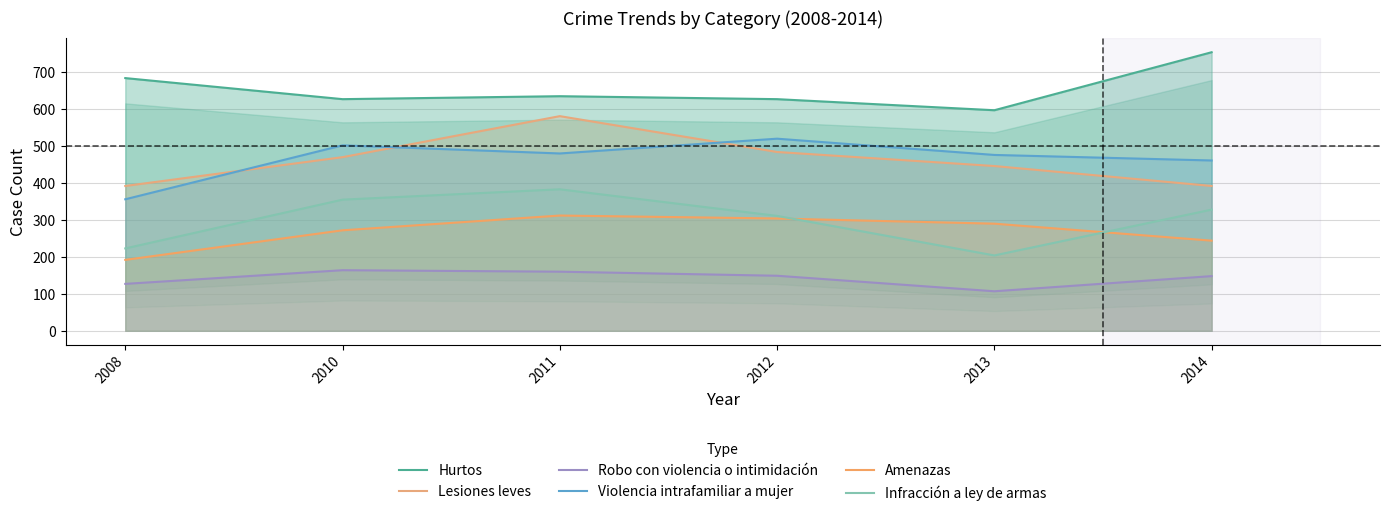

True or false: Amenazas has a value of 460 at 2010.

False